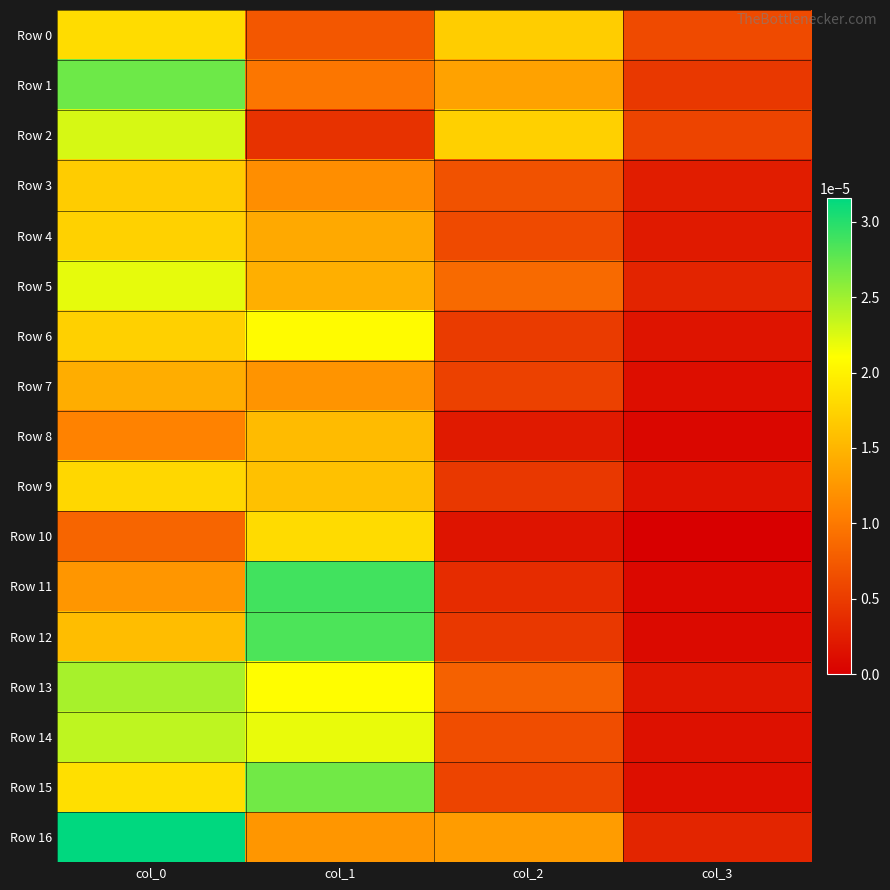

Rank the series at col_1 from highest to lowest value.

Row 11, Row 12, Row 15, Row 14, Row 13, Row 6, Row 10, Row 9, Row 8, Row 5, Row 4, Row 16, Row 7, Row 3, Row 1, Row 0, Row 2